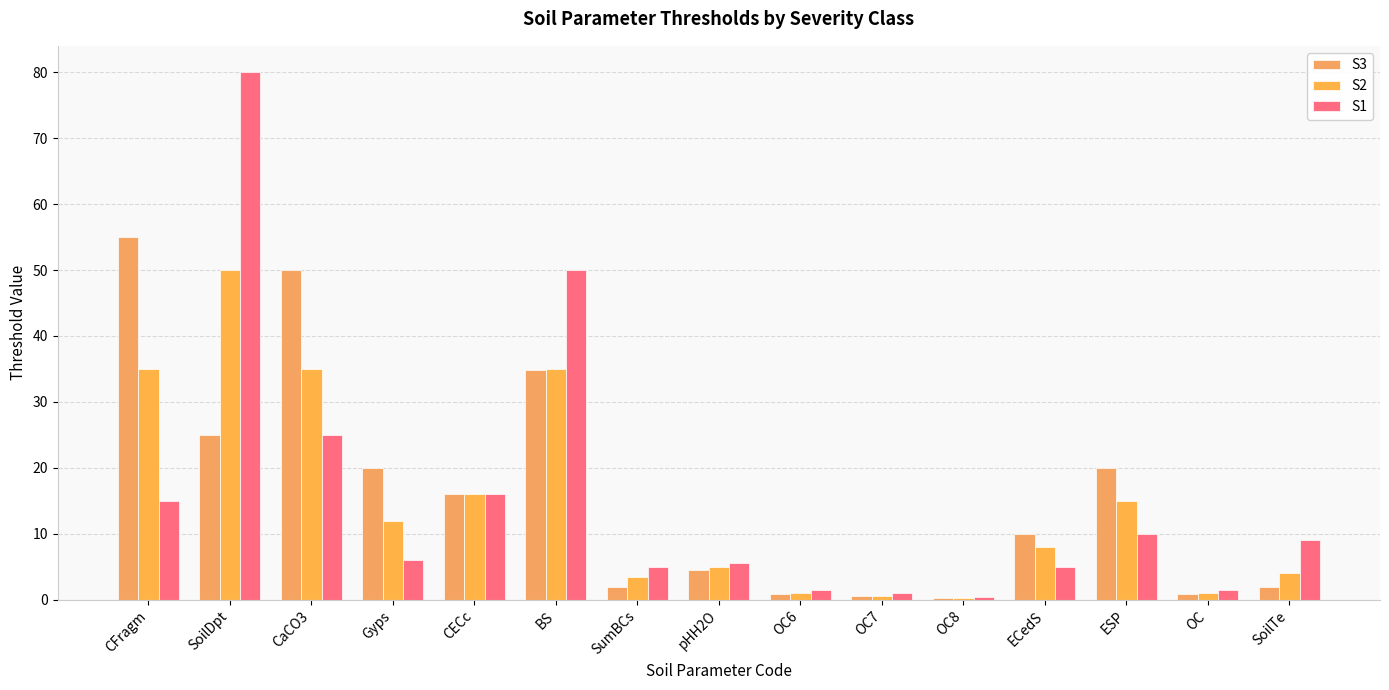

Count the number of data series in this chart.

3